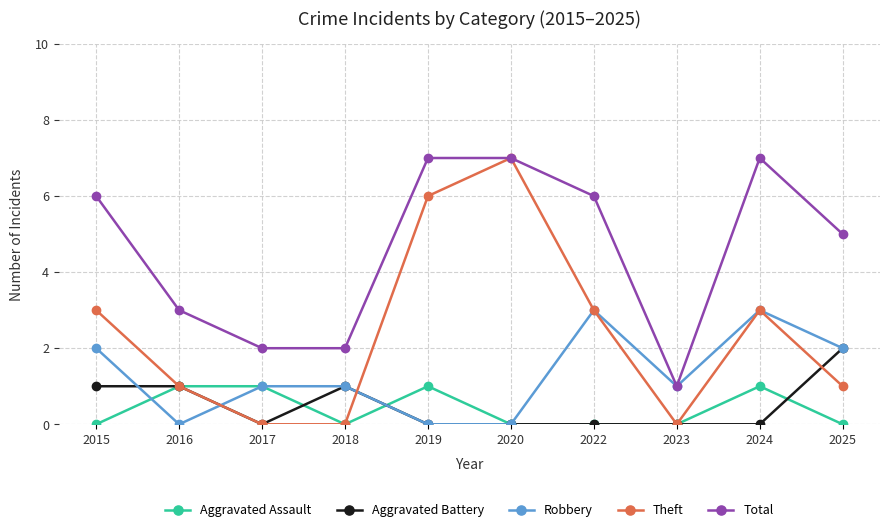

The Aggravated Battery series shows -1 at 2023. True or false?

False